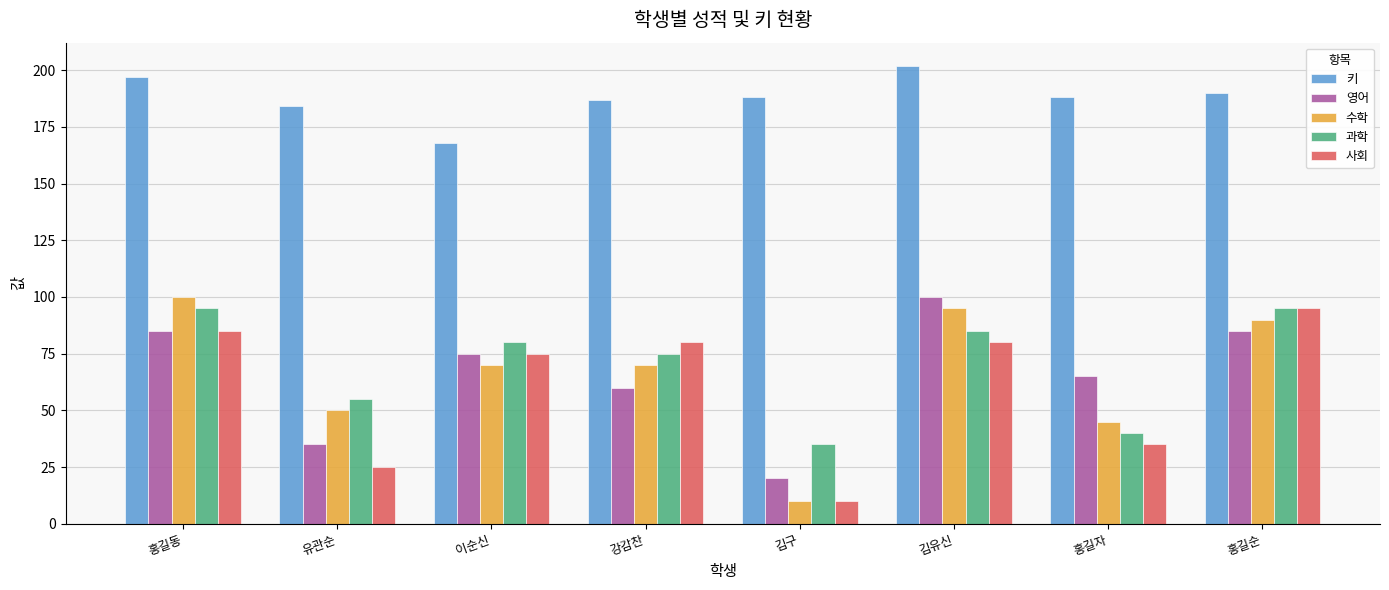

What is the label of the 5th bar from the left?

김구